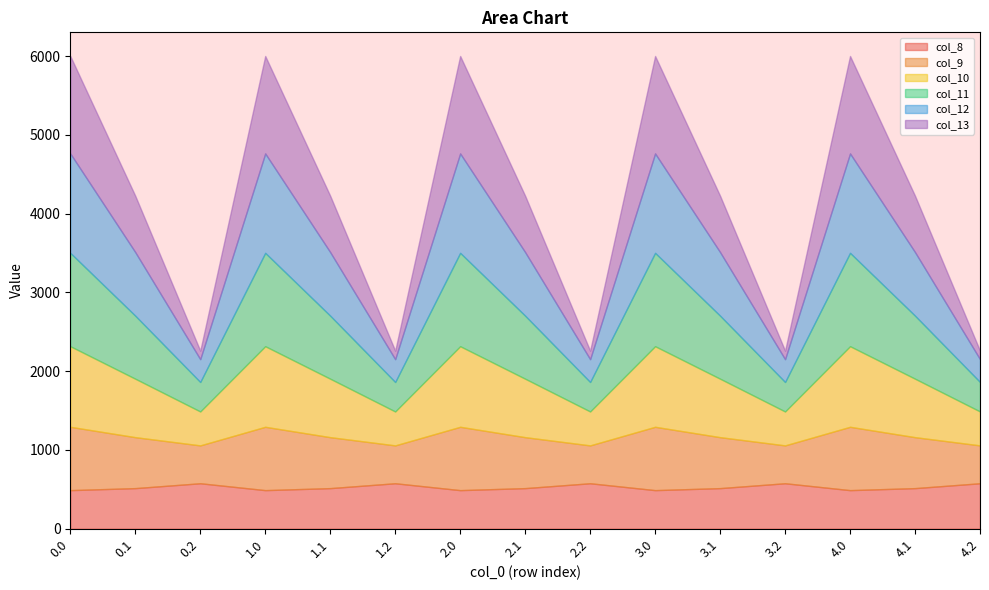

What is the difference between the maximum and minimum values in the col_8 series?

87.4